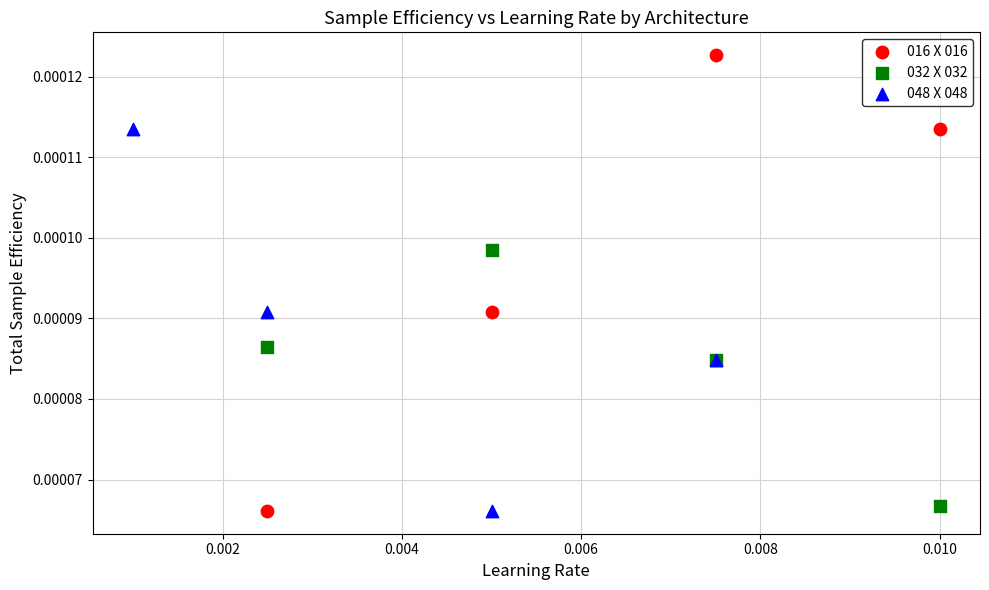

What are all the series names shown in the legend?

016 X 016, 032 X 032, 048 X 048